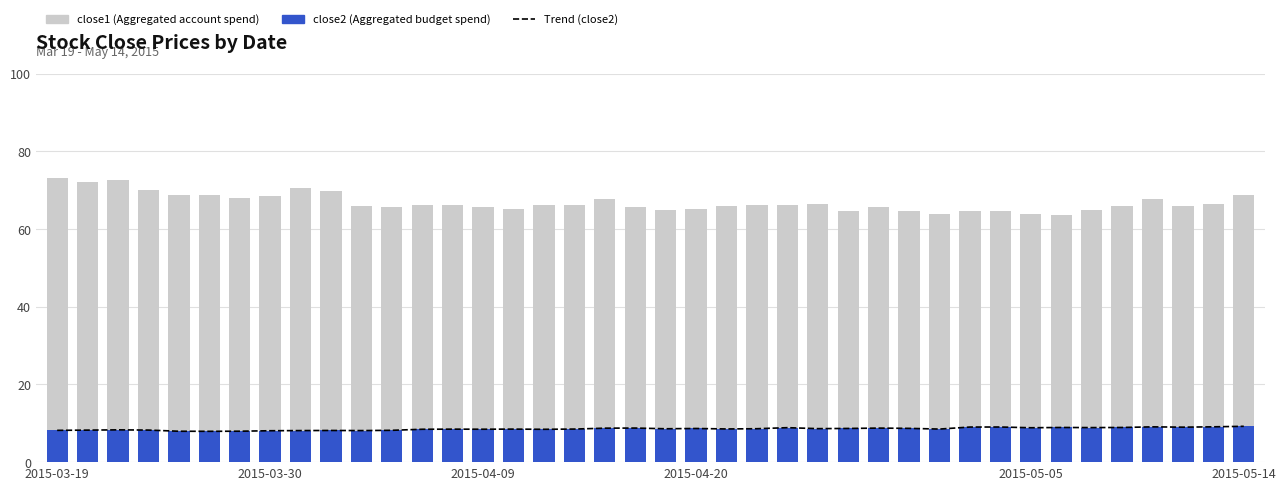

What position from the right is 12?

28